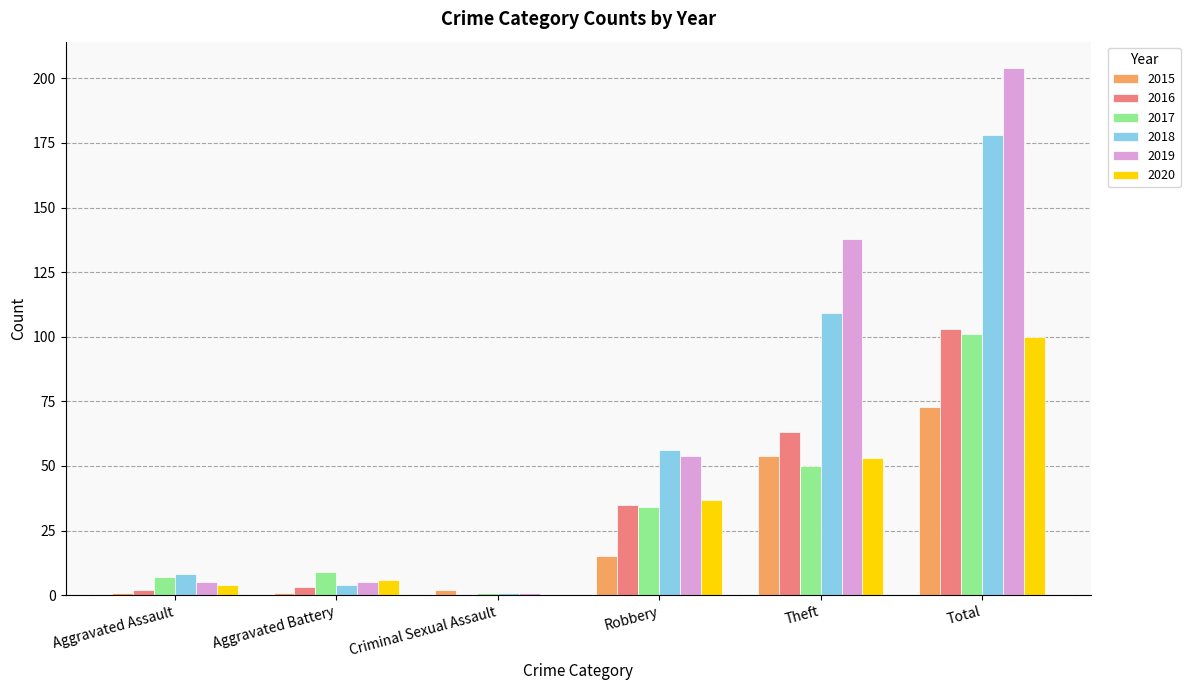

True or false: 2019 has a value of 1 at Criminal Sexual Assault.

True